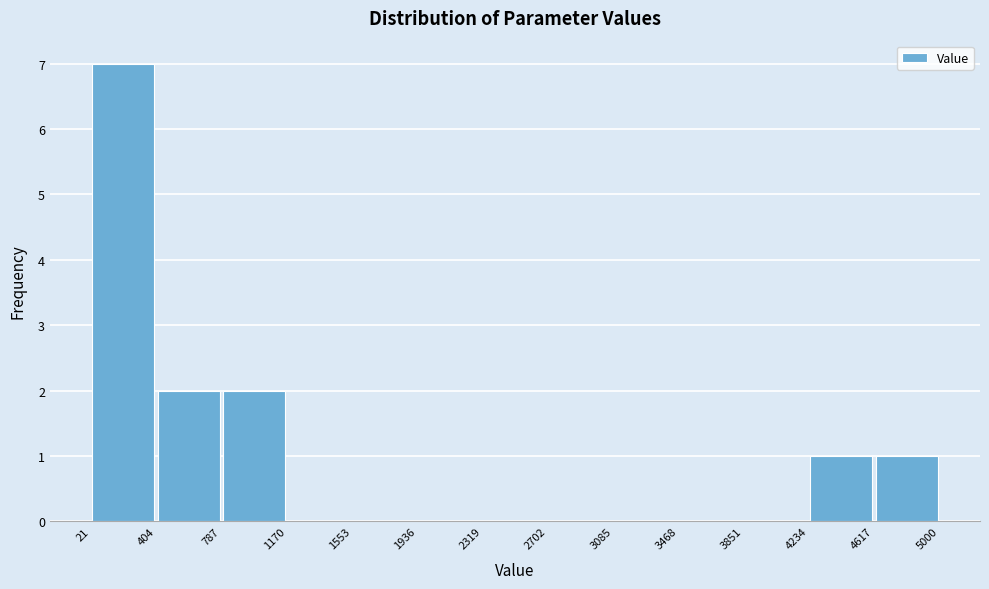

How tall is the bar that spans 4234 to 4617 on the x-axis? The values are not printed on the chart, so give them approximately, as read against the axis.

1